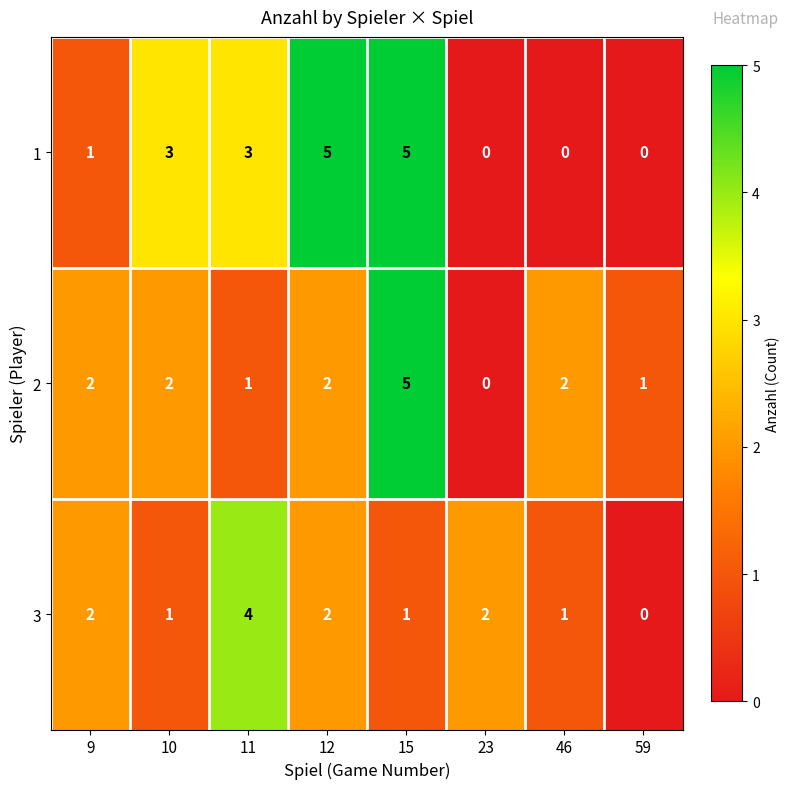

How many 2 values are between 1 and 2?

6